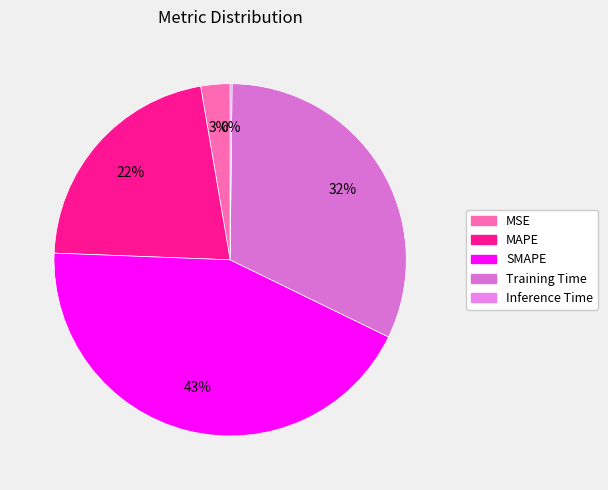

Is it true that Training Time is 32% of the pie?

True